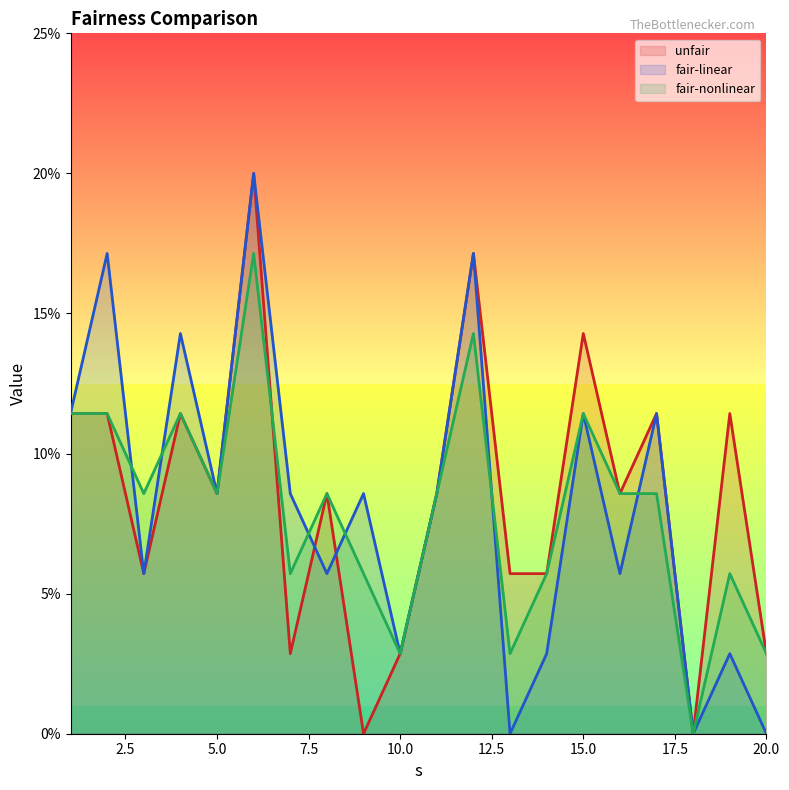

Between which two adjacent categories do fair-nonlinear and unfair first intersect?

6 and 7